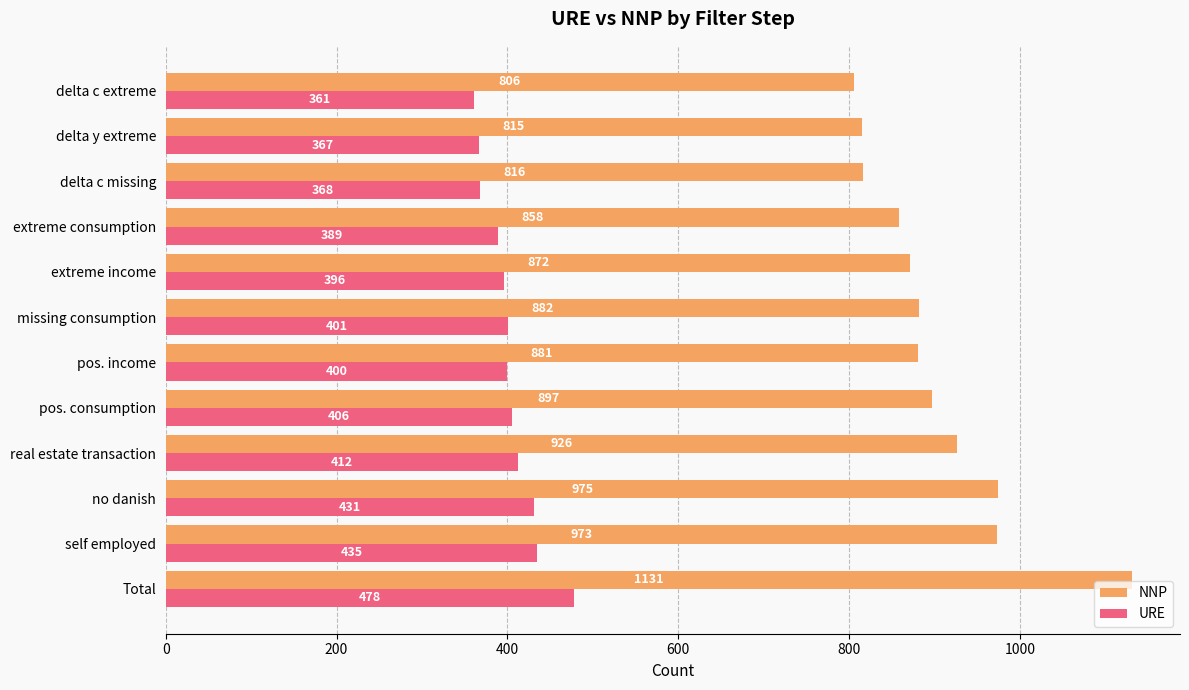

Rank the series by their maximum value, from highest to lowest.

NNP, URE